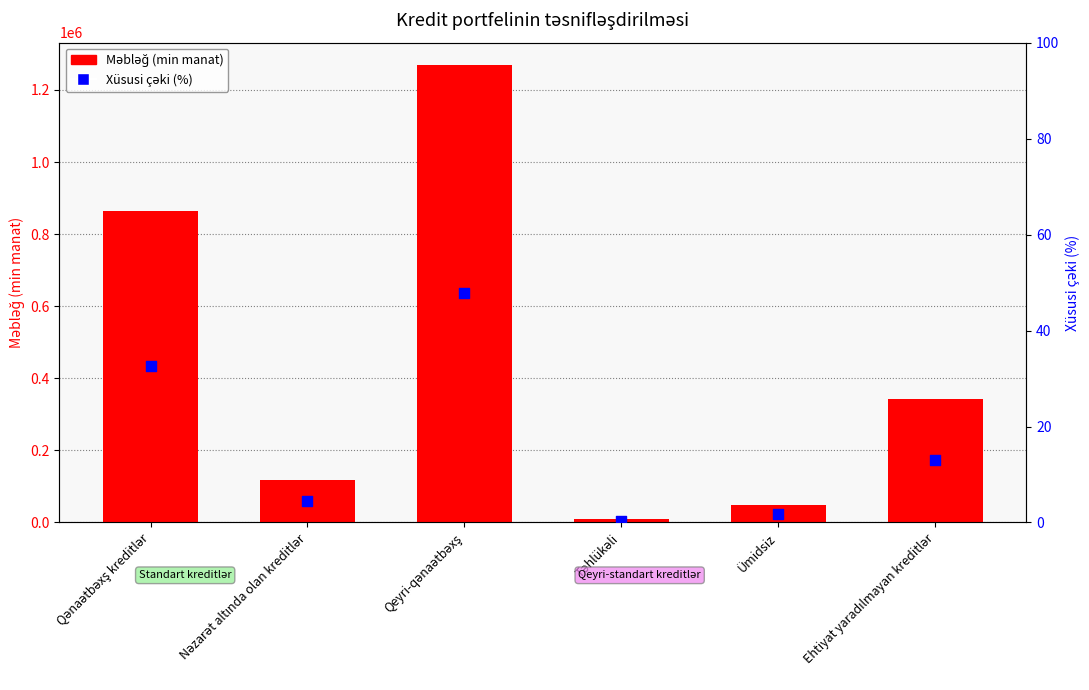

At which category is the sum across all series the highest?

Qeyri-qənaətbəxş